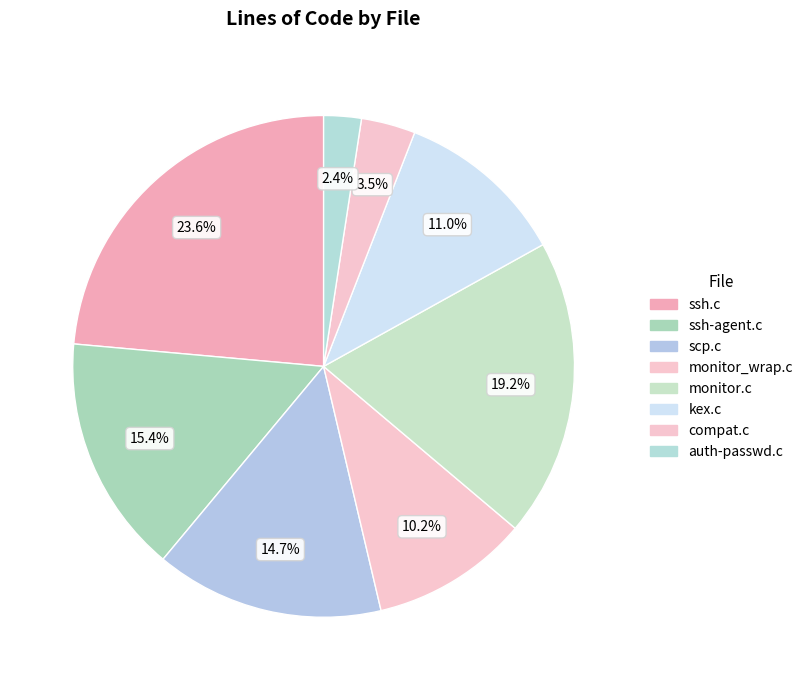

How many segments does this pie chart have?

8